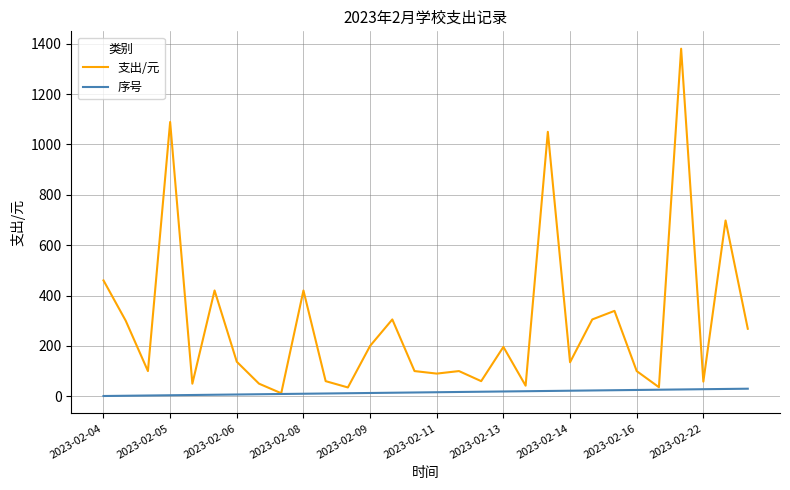

What is the maximum value for 支出/元?

1380.0